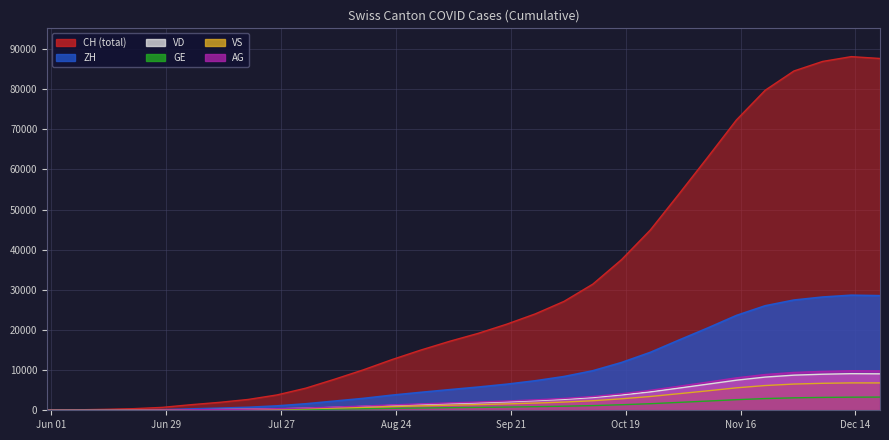

At how many categories does at least one series exceed 56240?

7